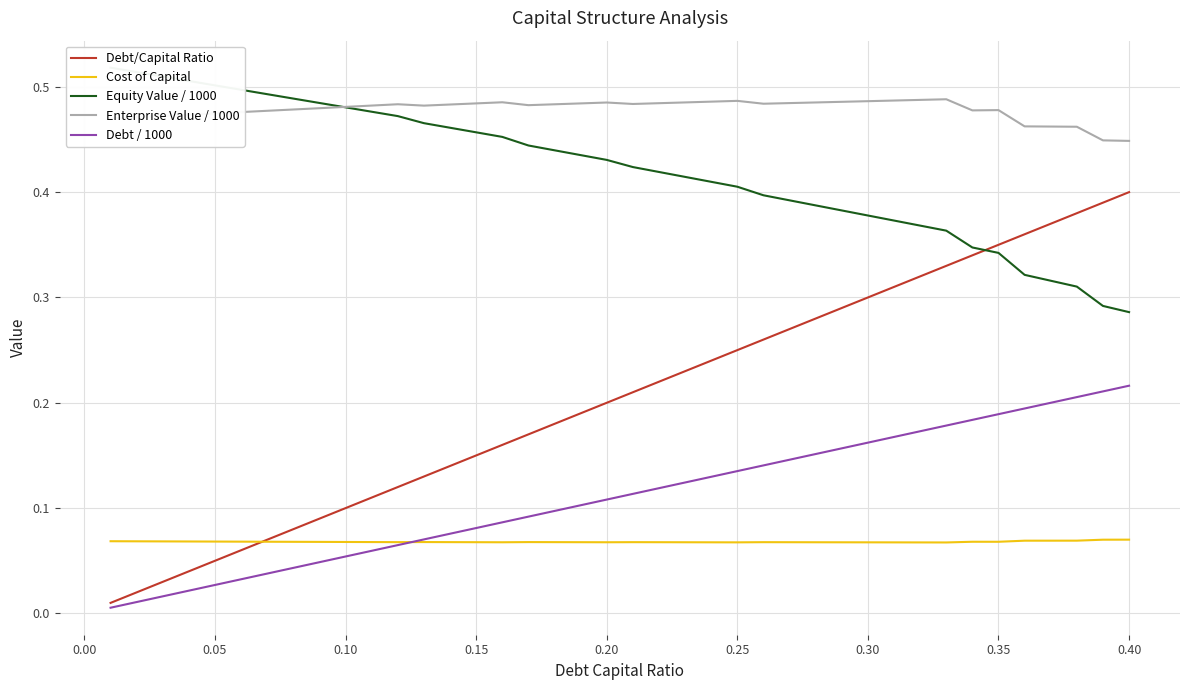

What is the value of the Equity Value / 1000 point at the 3rd from the left?

0.5